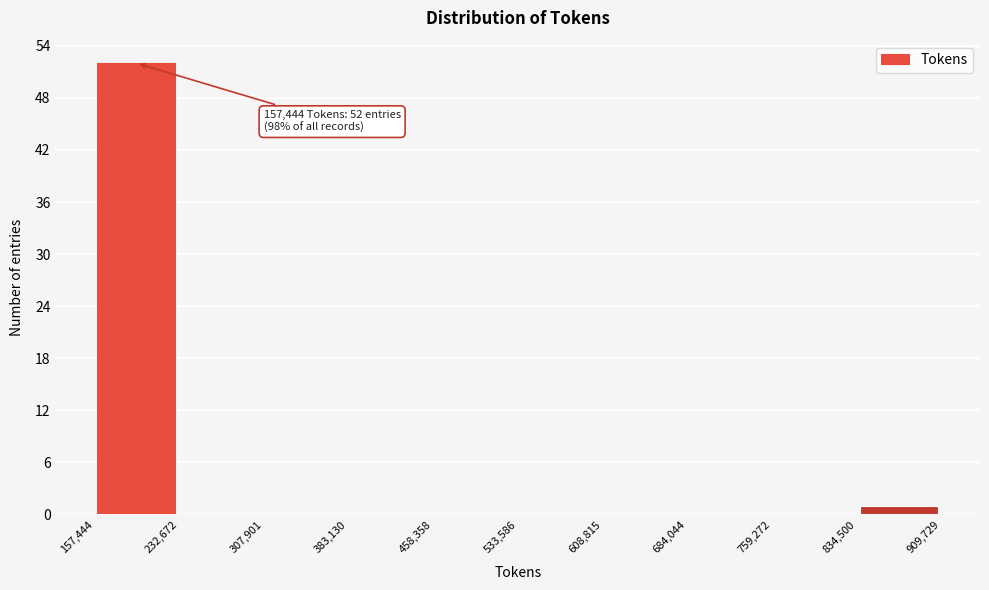

Over which range of the x-axis is the bar tallest?

157,444 to 232,672